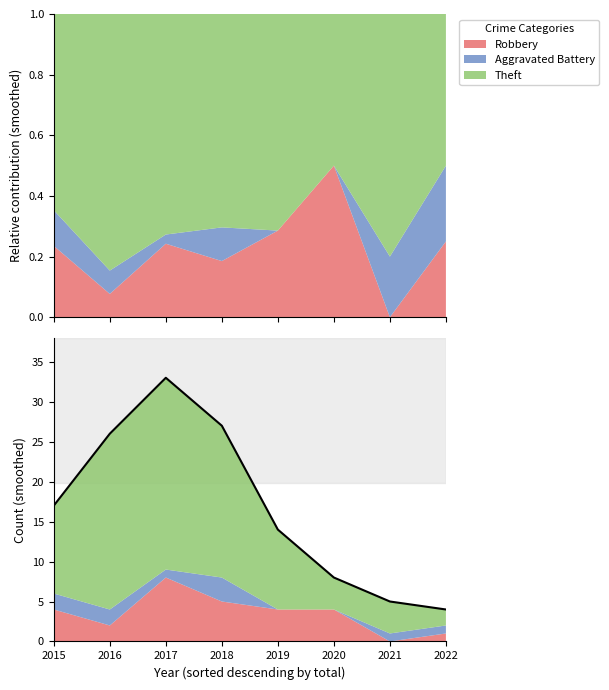

What is the value of the 6th point from the left?

8